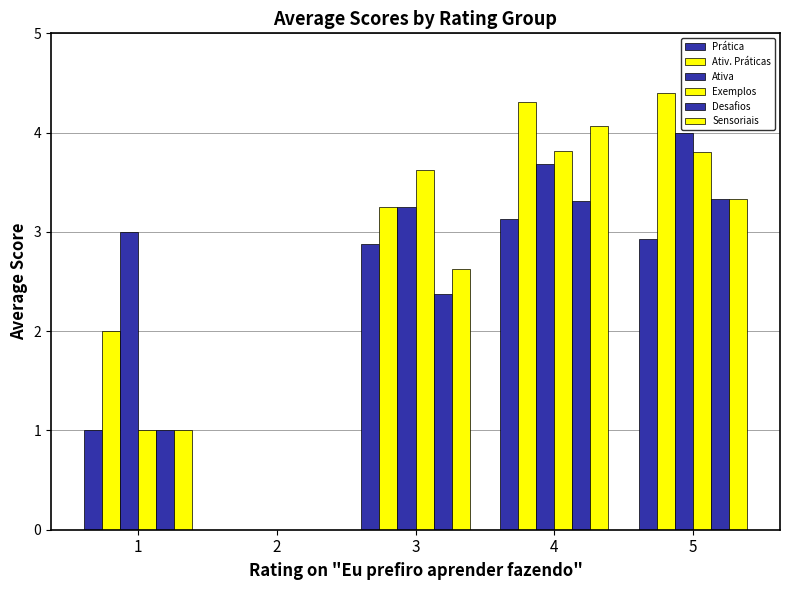

The Eu sou uma pessoa prática series shows 4.2 at 3. True or false?

False